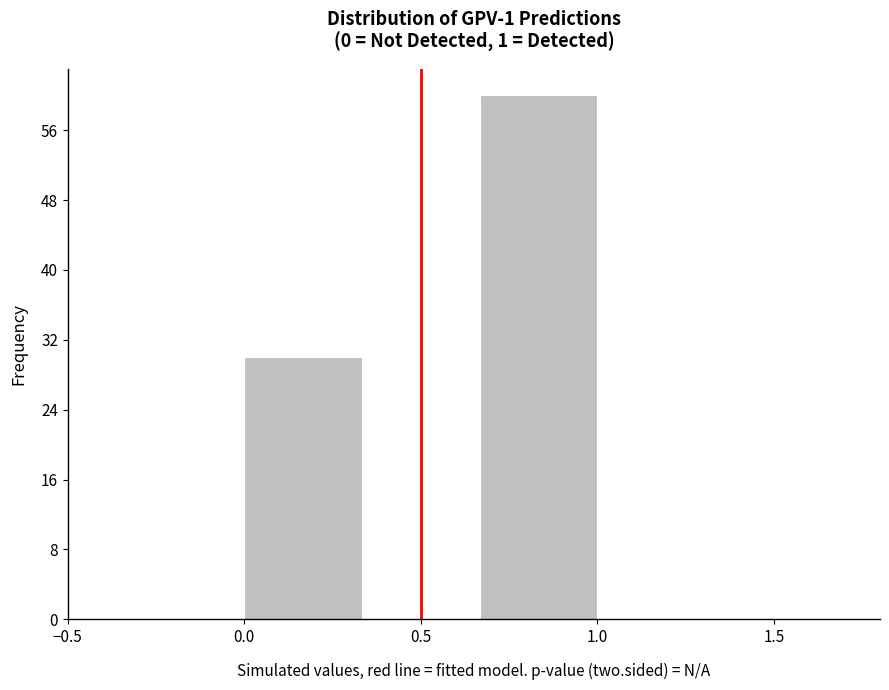

Over which range of the x-axis is the bar tallest?

0.65 to 1.00